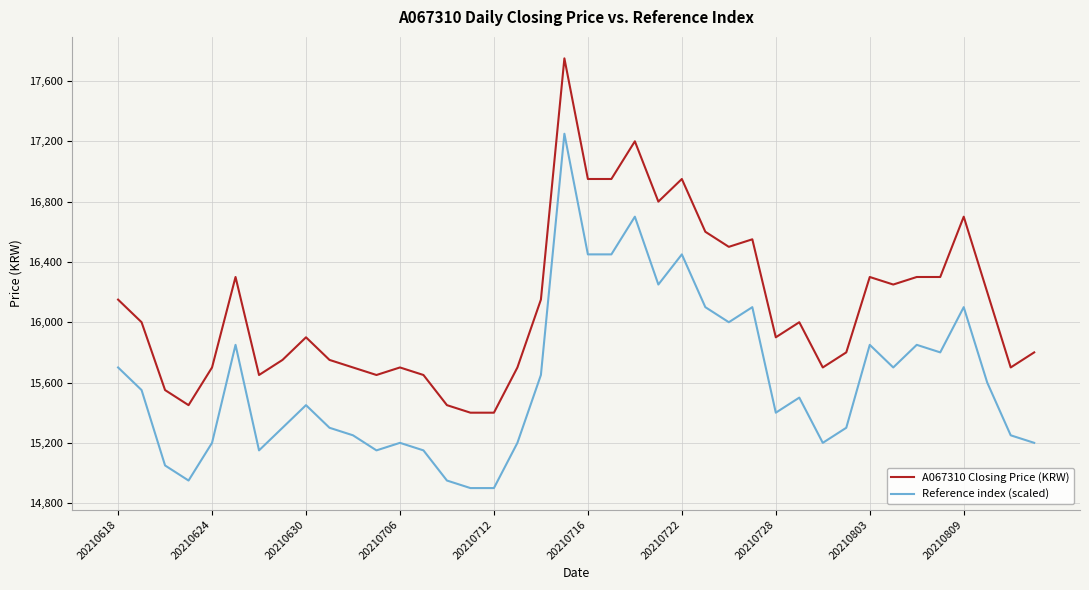

Which series has the largest total across all categories?

A067310 Closing Price (KRW)